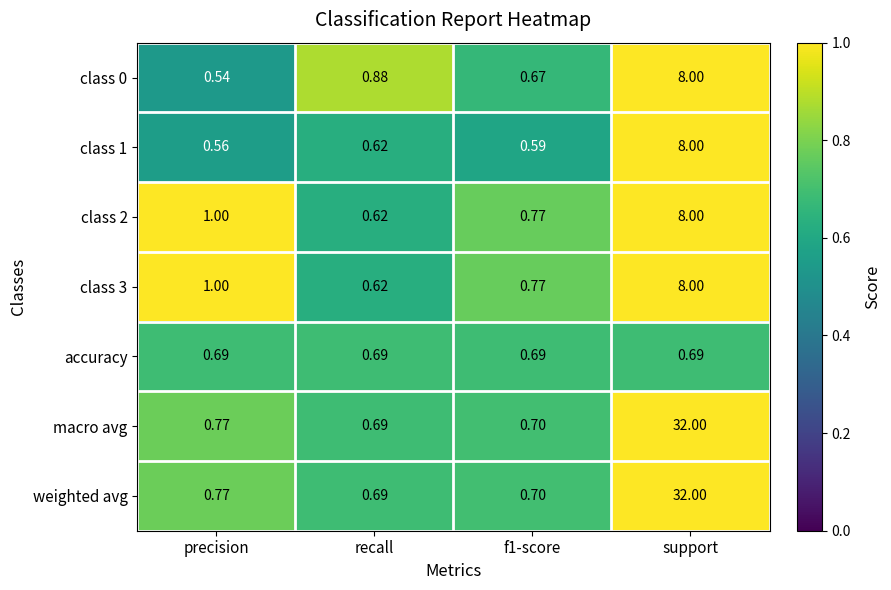

Which category has the lowest value in the macro avg series?

recall